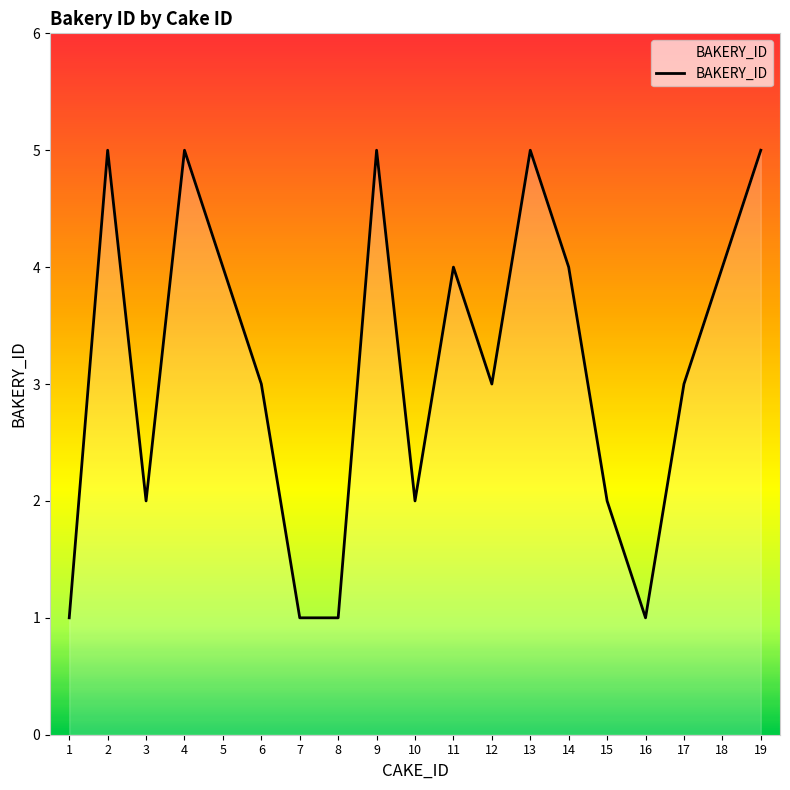

What is the difference between the maximum and minimum values?

4